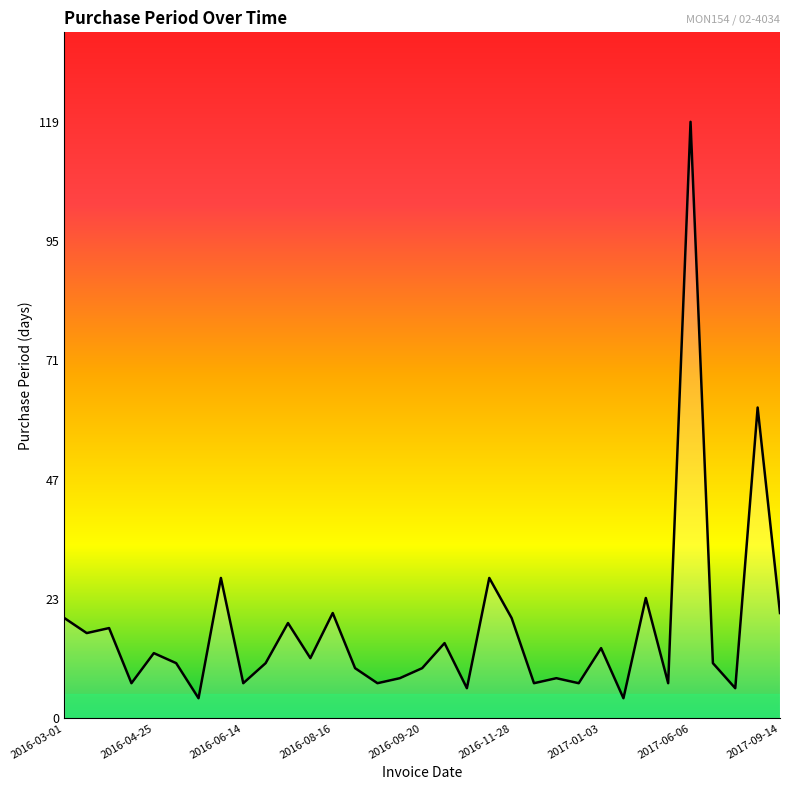

What is the difference between the maximum and minimum values?

115